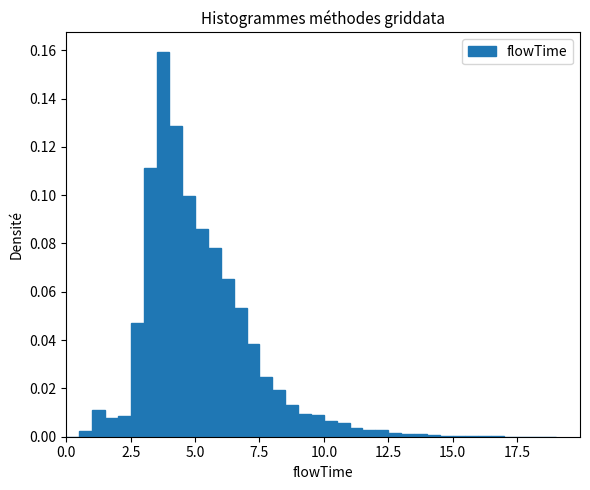

Read against the x-axis, roughly where is the centre of the tallest bar?

4.0